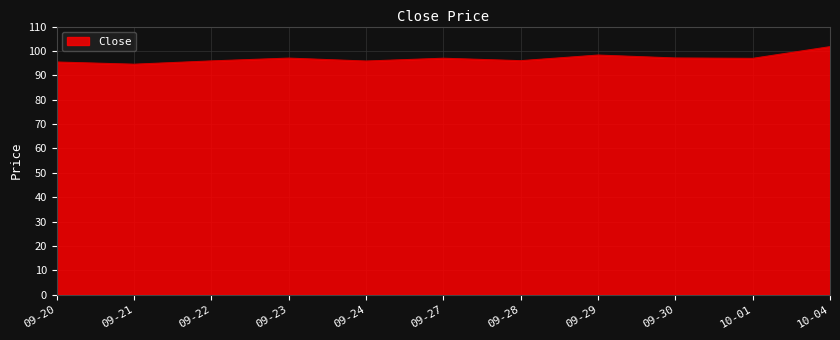

Which label corresponds to the largest value in the chart?

10-04